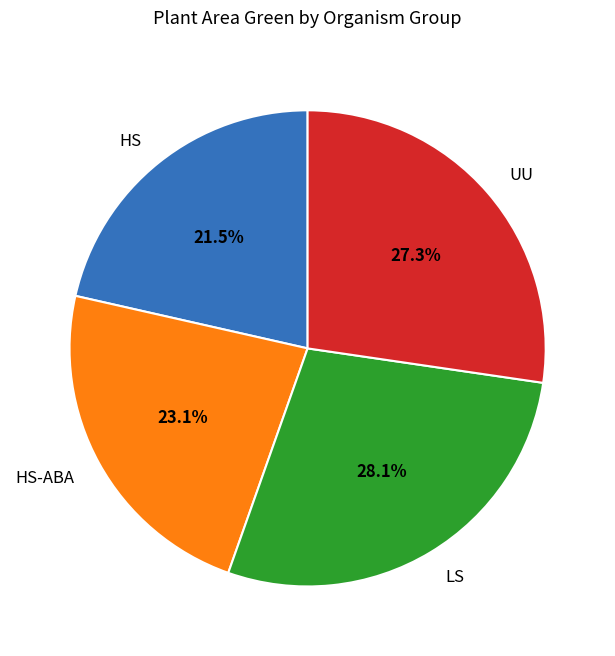

Which category has the biggest portion of the pie?

LS